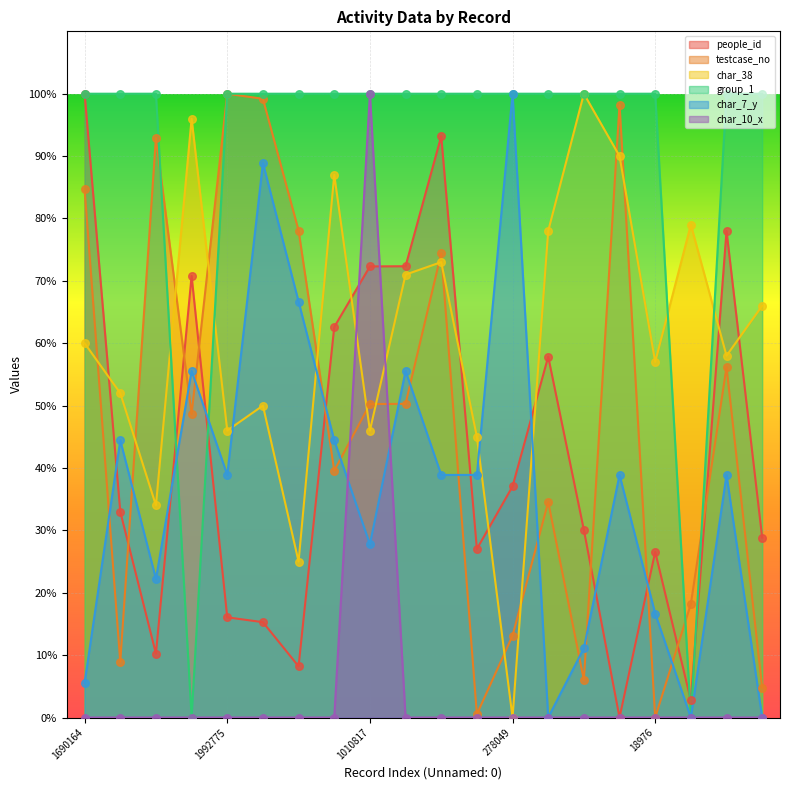

What is the total value across all series at 378137?

100.0